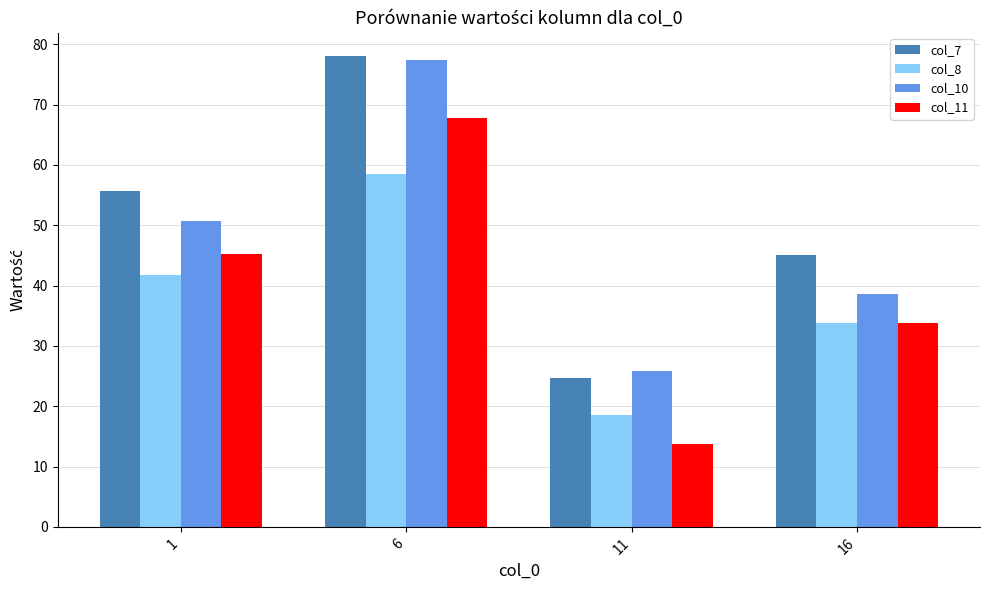

Between 6 and 16, which series saw the biggest shift?

col_10